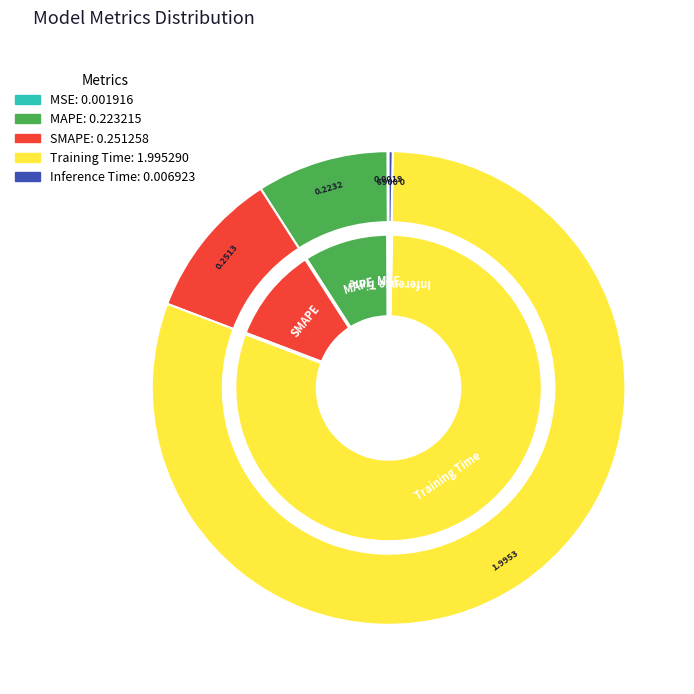

Is it true that Inference Time is 0% of the pie?

True